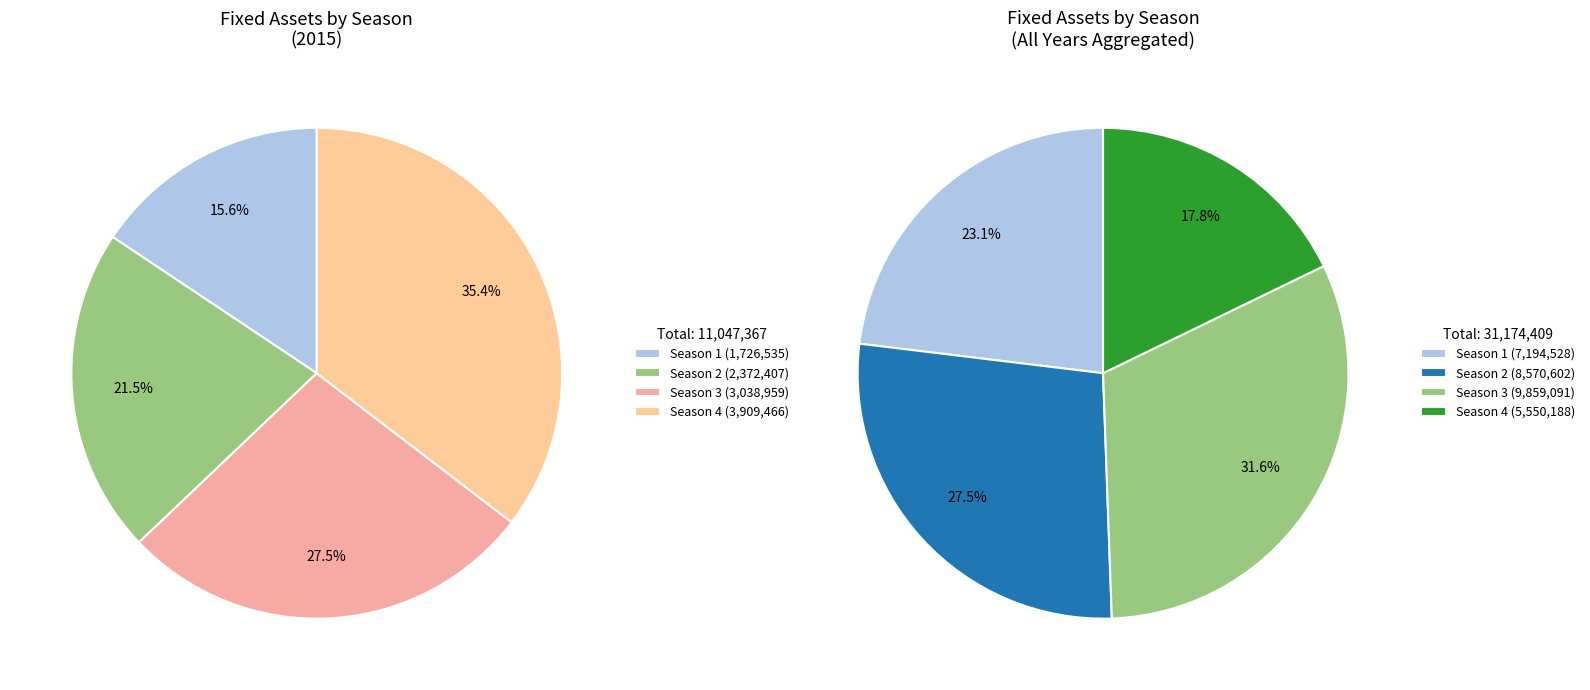

How many segments does this pie chart have?

4